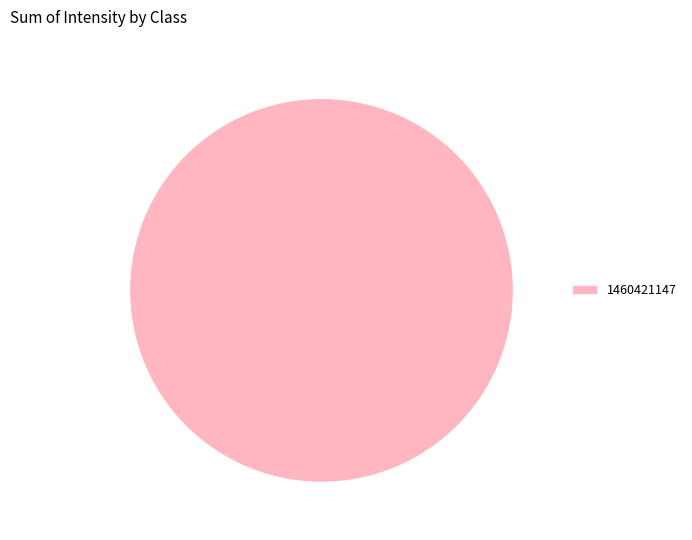

Rank the categories by value from lowest to highest.

1460421147